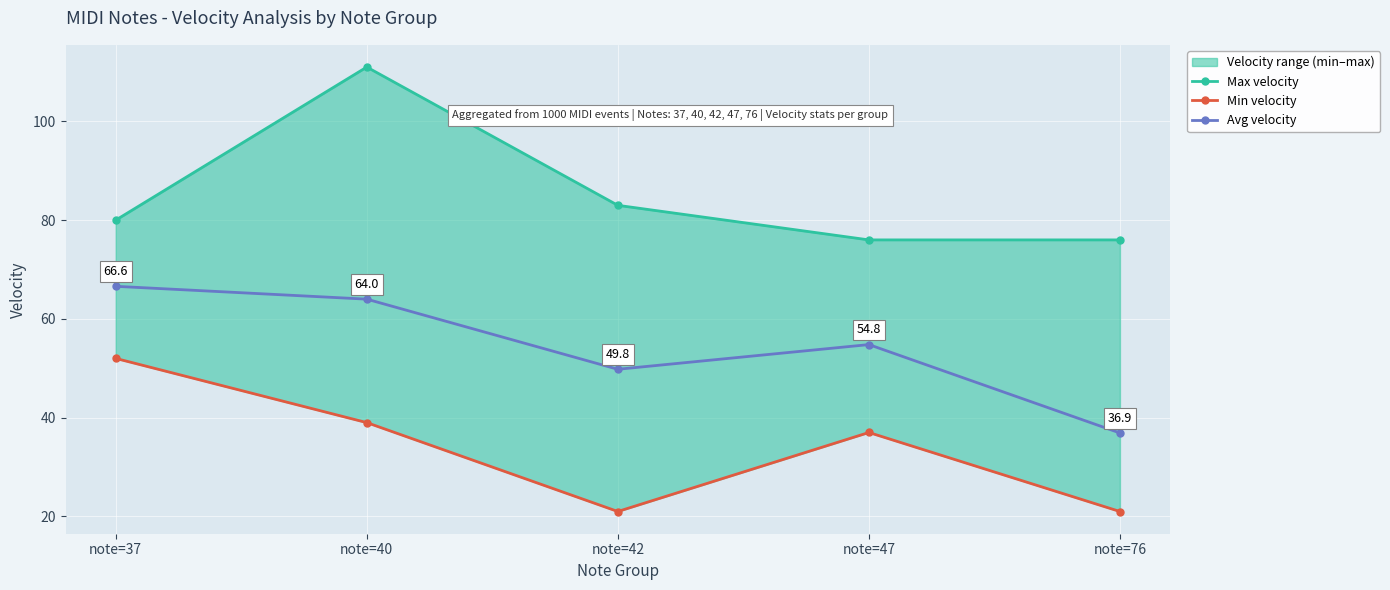

What are all the series names shown in the legend?

Max velocity, Min velocity, Avg velocity